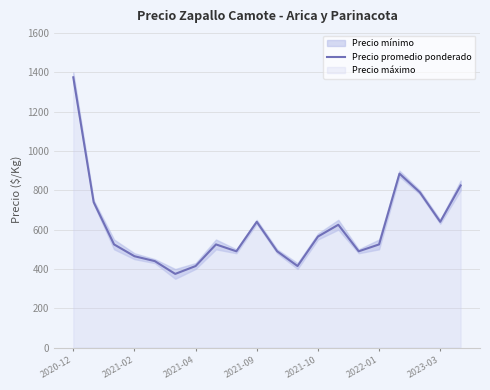

What is the maximum value shown in the chart?

1375